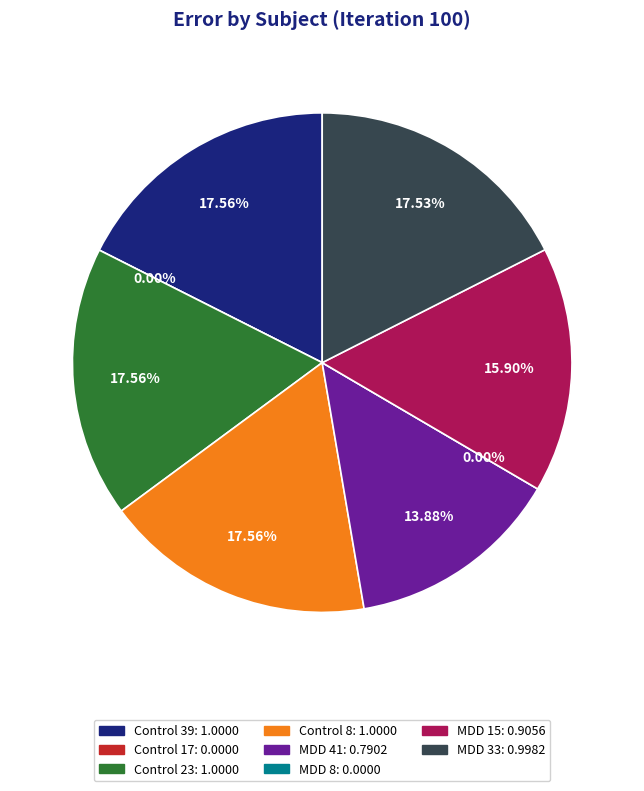

To the nearest percent, what portion does MDD 15 represent?

16%